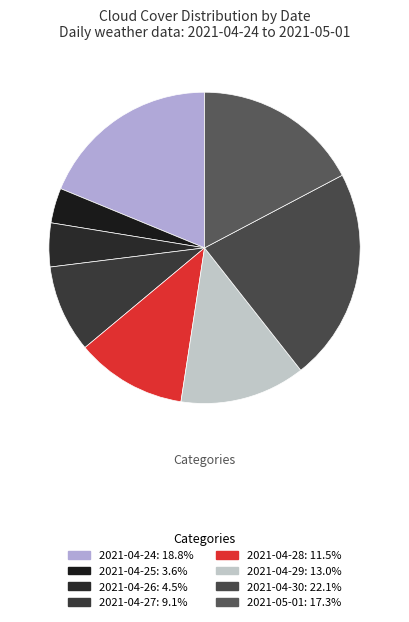

How many slices are in this pie chart?

8